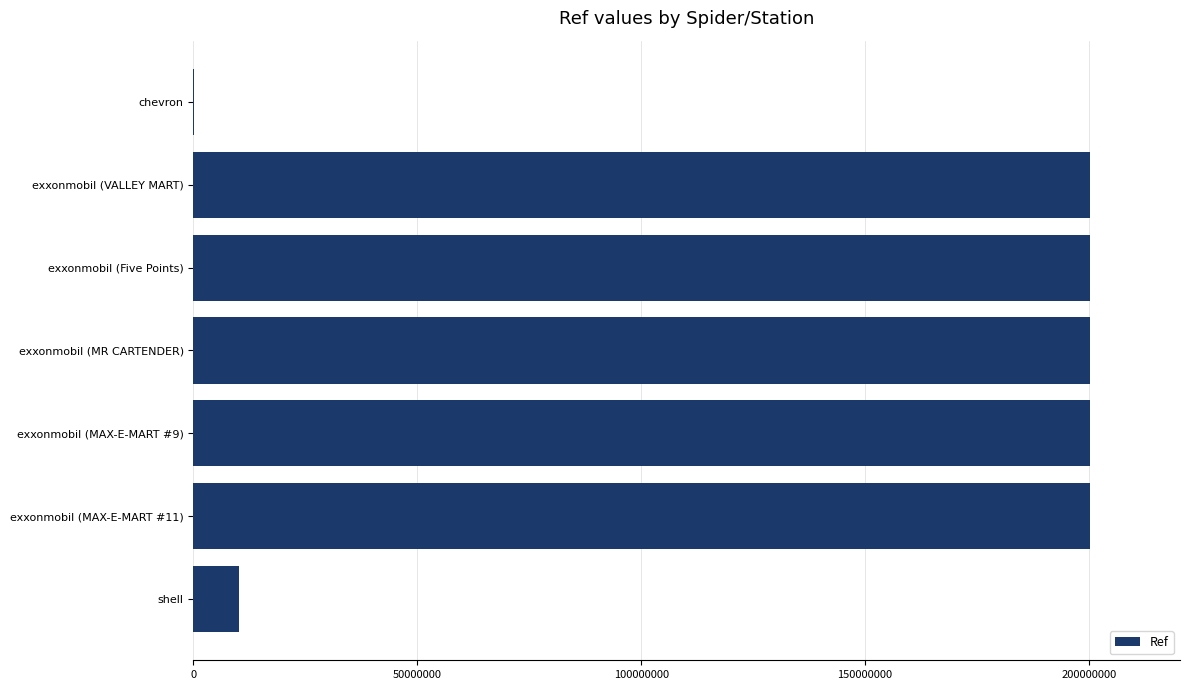

Where is the data nearest to the value 100263765?

shell